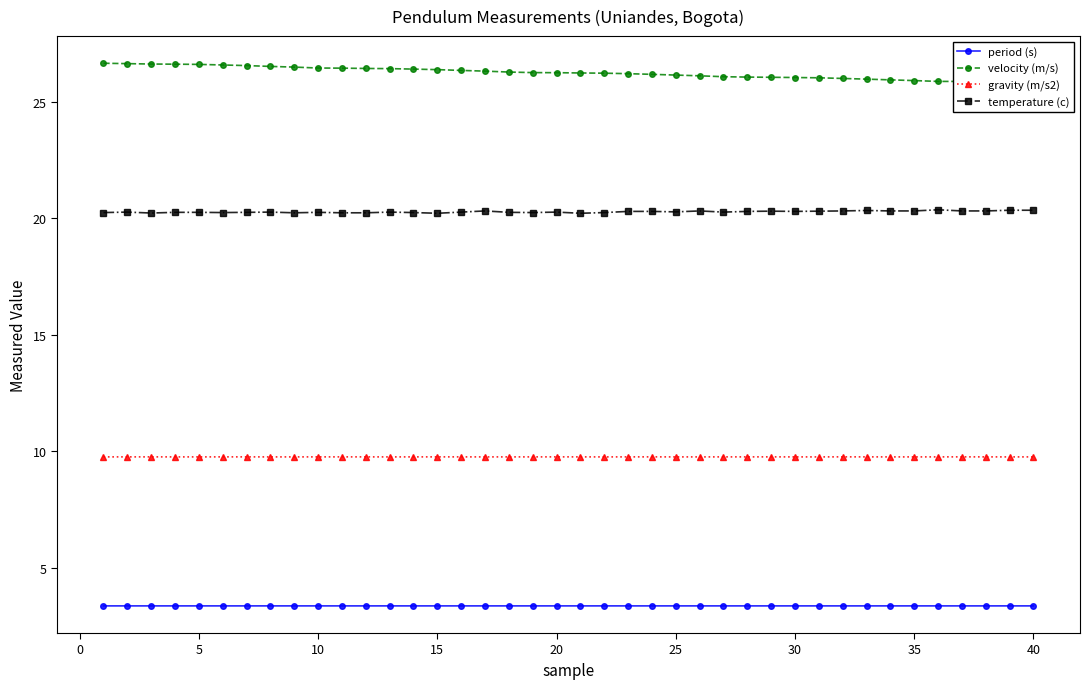

What is the smallest value displayed?

3.4